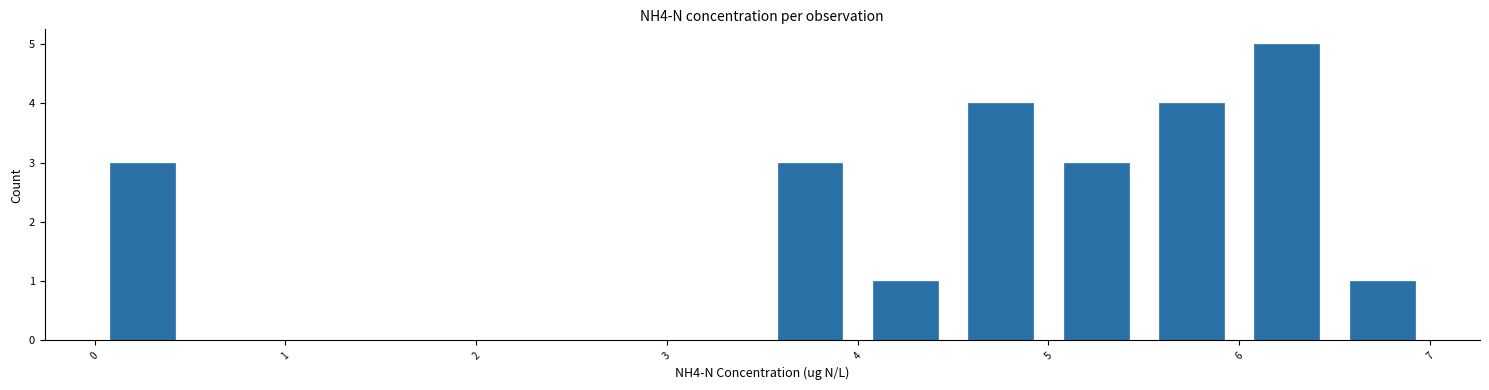

Which range on the x-axis has the tallest bar?

6.0 to 6.5